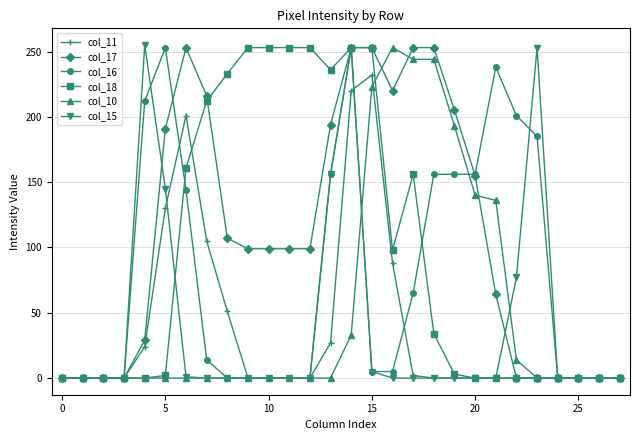

What is the highest value of the col_18 series?

253